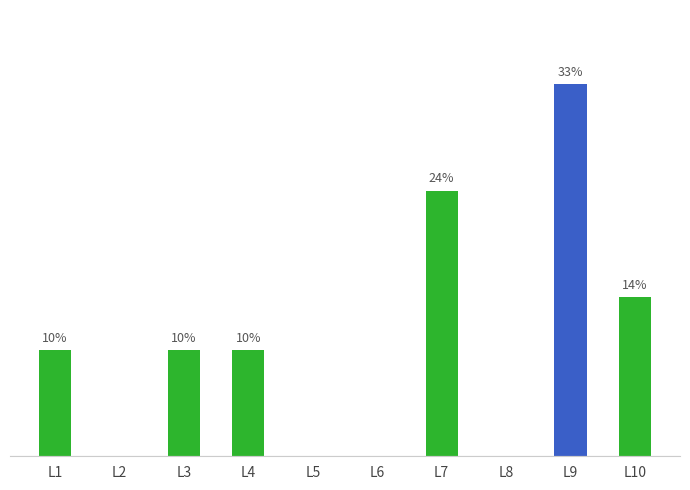

The chart shows a value of 0 at L4. True or false?

False